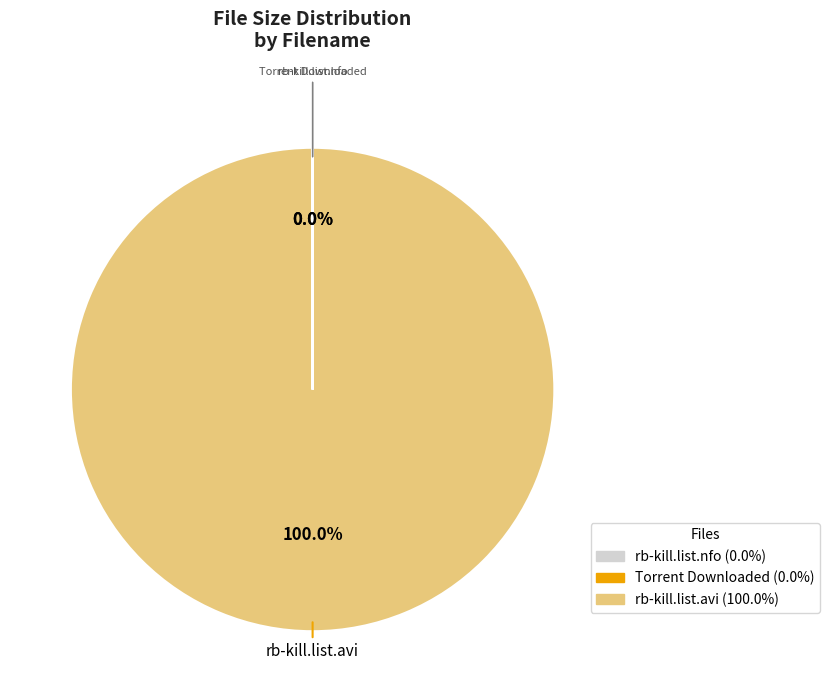

Does any single category account for the majority?

Yes